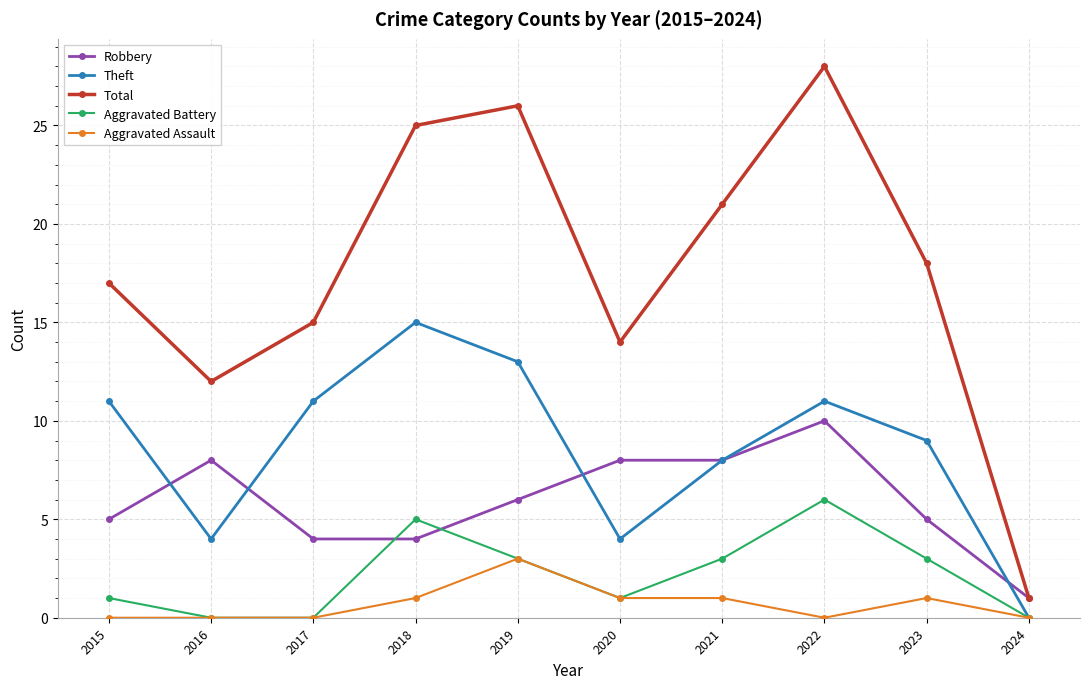

Between which two adjacent categories do Robbery and Aggravated Battery first intersect?

2017 and 2018